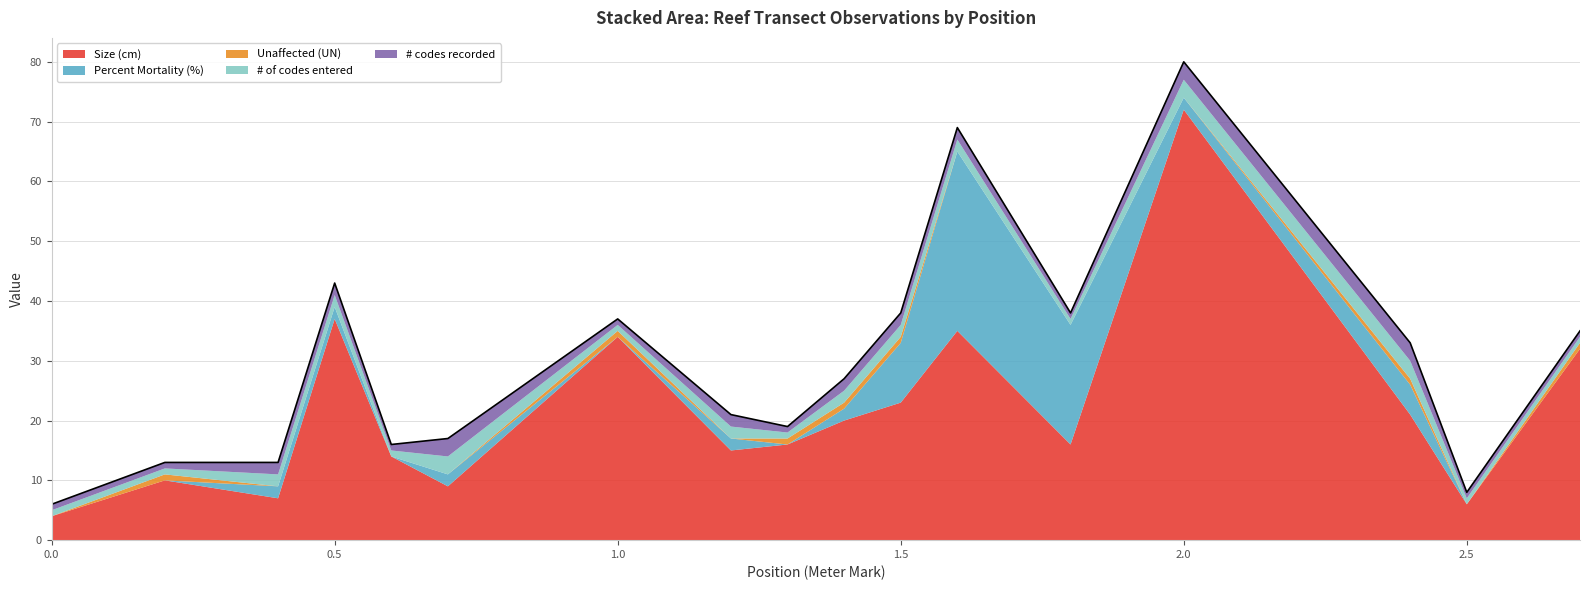

True or false: Position (Meter Mark) has a value of 0.9 at 0.5.

False